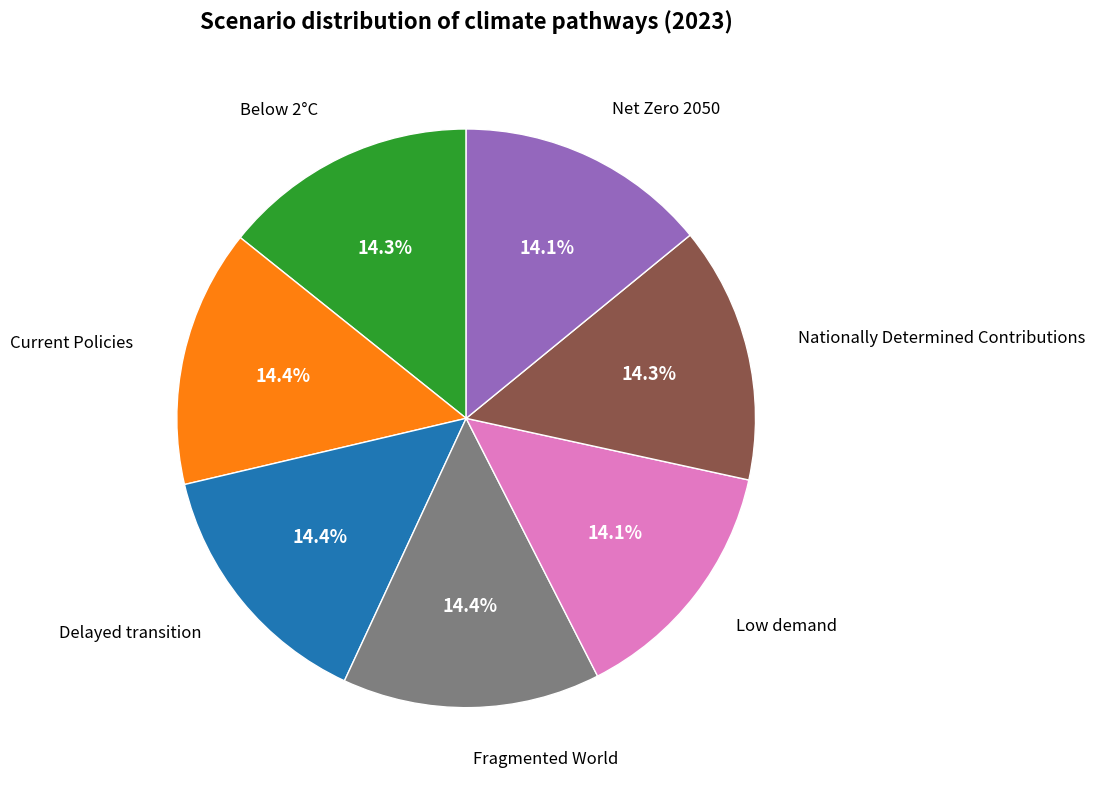

To the nearest percent, what is the average slice percentage?

14%